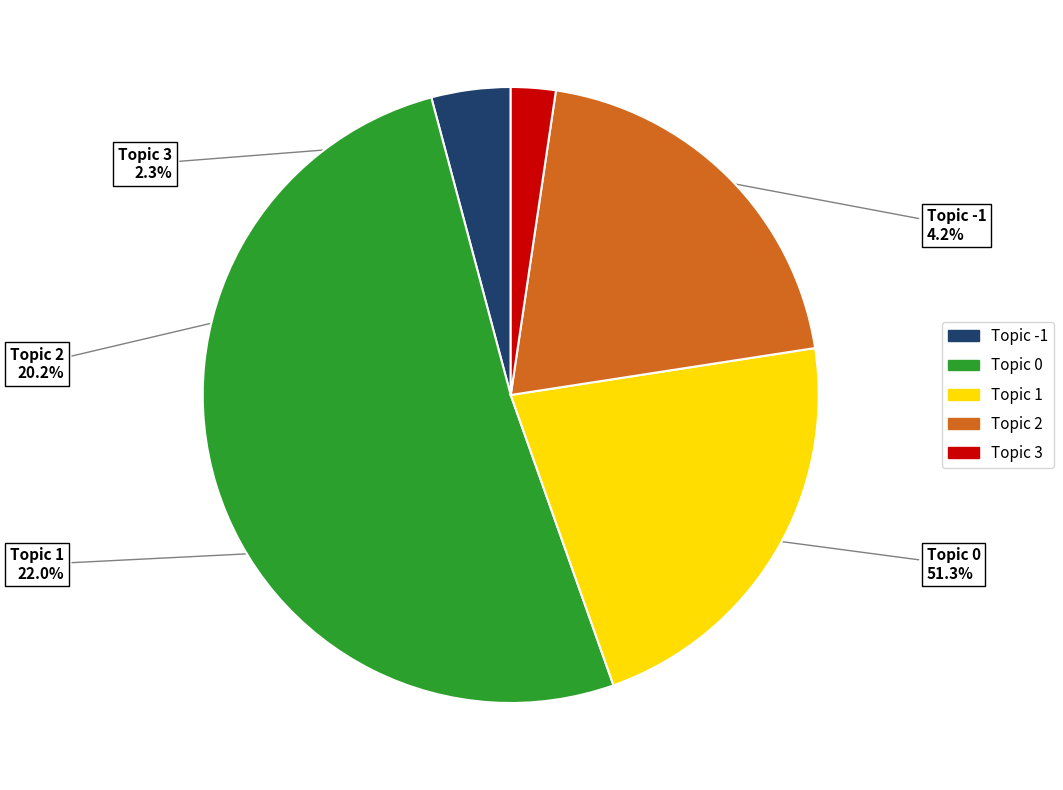

Is it true that Topic 1 is 13% of the pie?

False